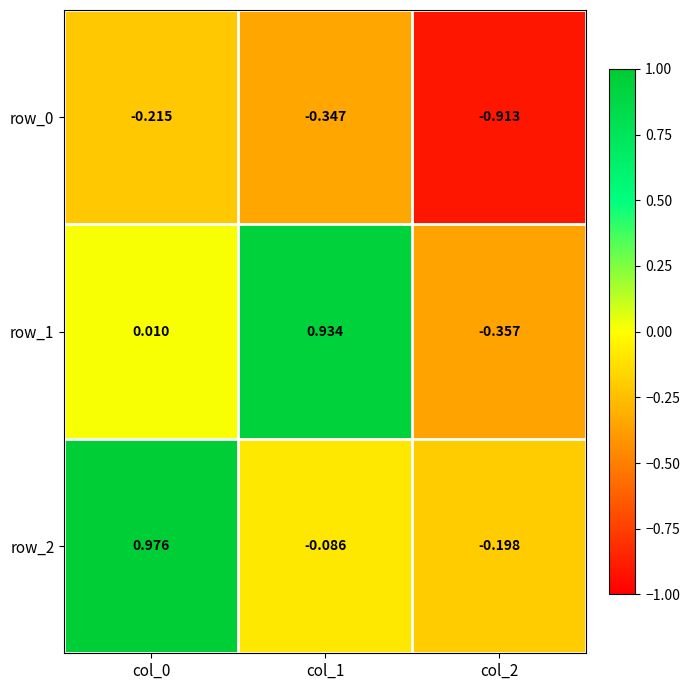

How many values in row_1 are above zero?

2